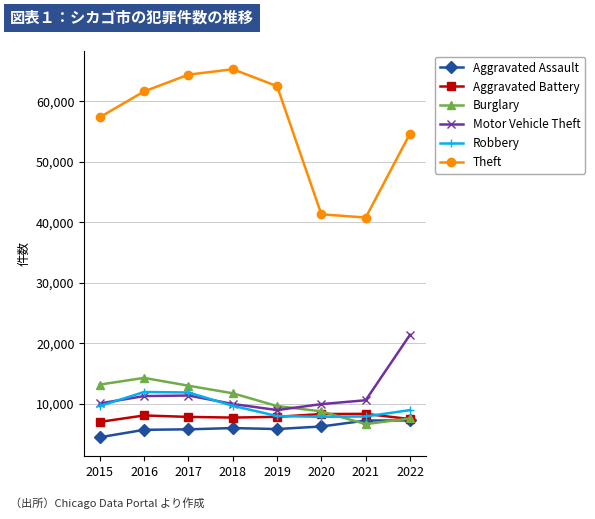

Which series has the widest spread of values?

Theft